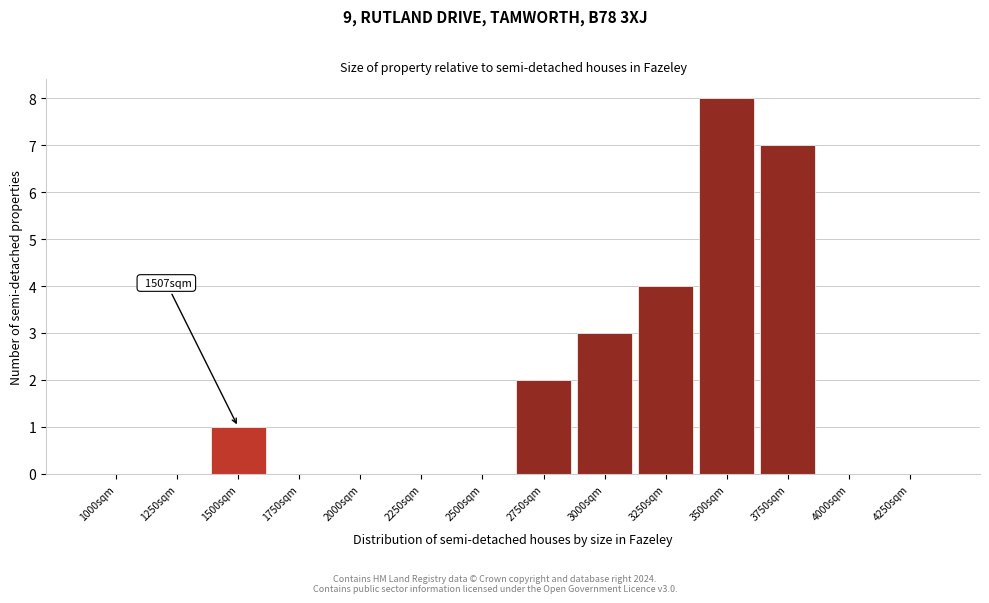

Reading right to left, transcribe all the data shown in this chart.

4250sqm=0	4000sqm=0	3750sqm=7	3500sqm=8	3250sqm=4	3000sqm=3	2750sqm=2	2500sqm=0	2250sqm=0	2000sqm=0	1750sqm=0	1500sqm=1	1250sqm=0	1000sqm=0